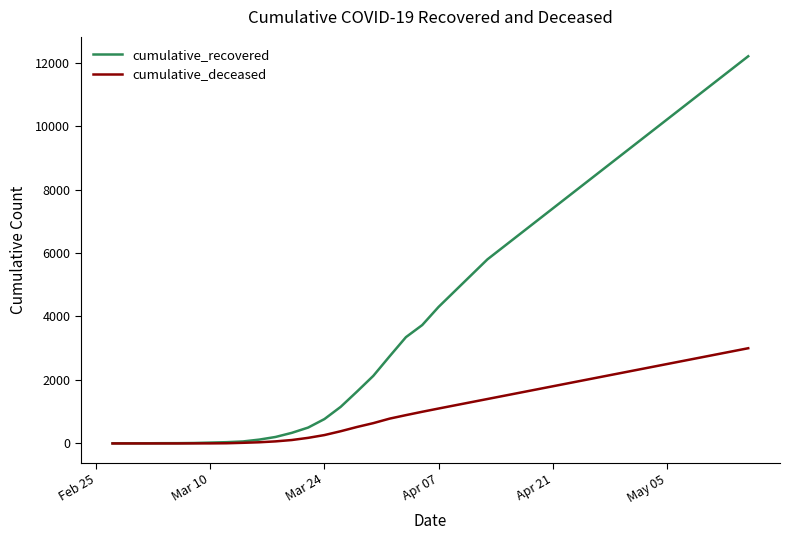

What is the maximum value for cumulative_deceased?

3000